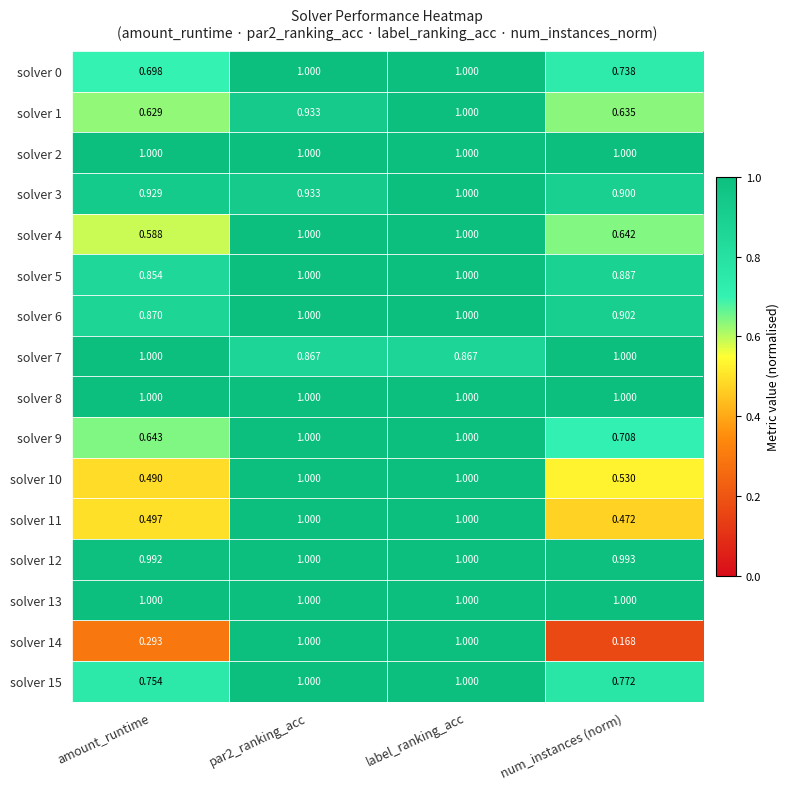

What is the difference between the highest and lowest values at label_ranking_acc?

0.1